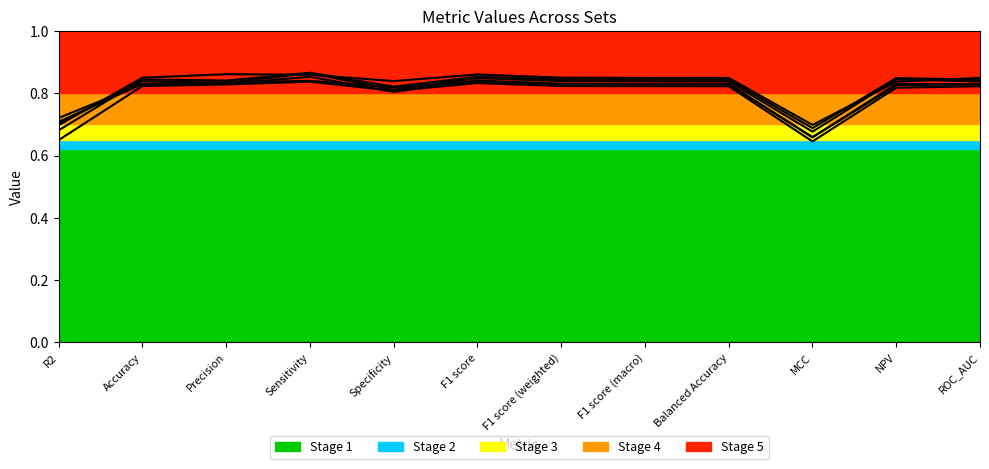

What is the difference between the Set1 values at MCC and Sensitivity?

0.2